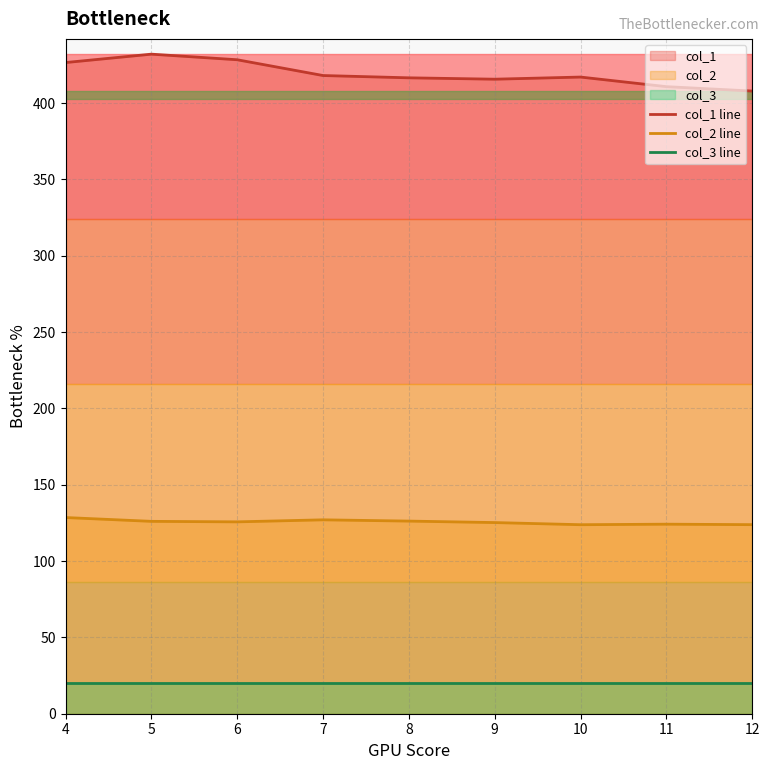

Is it true that col_2 line equals 128.5 at 4?

True